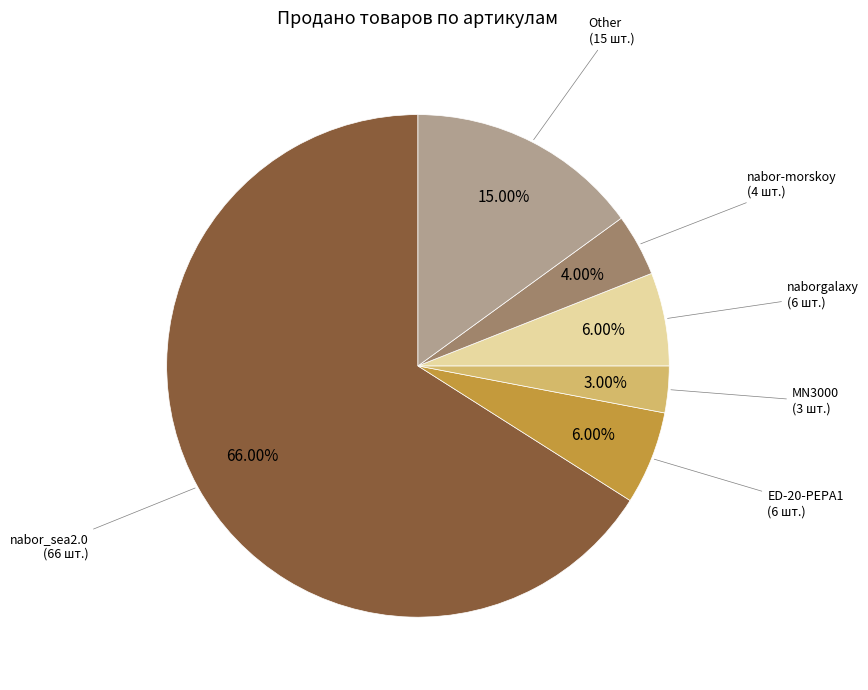

To the nearest percent, what portion does nabor-morskoy represent?

4%